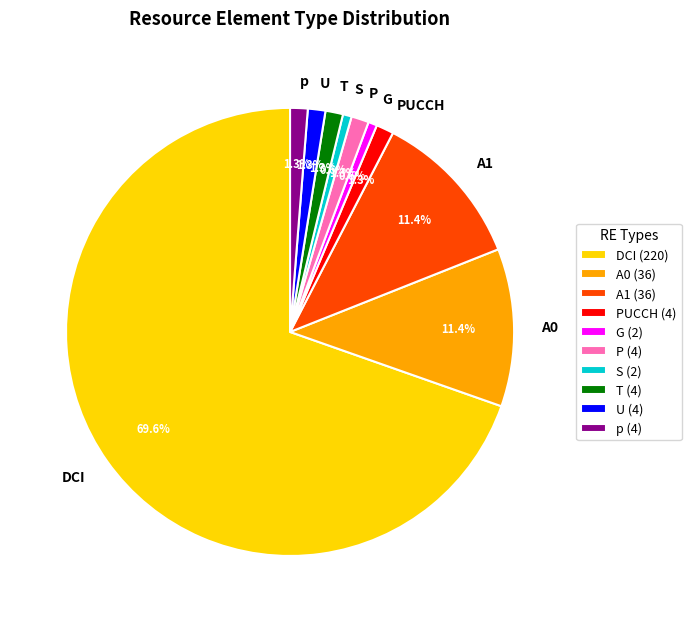

Is the sum of p and A1 greater than half?

No